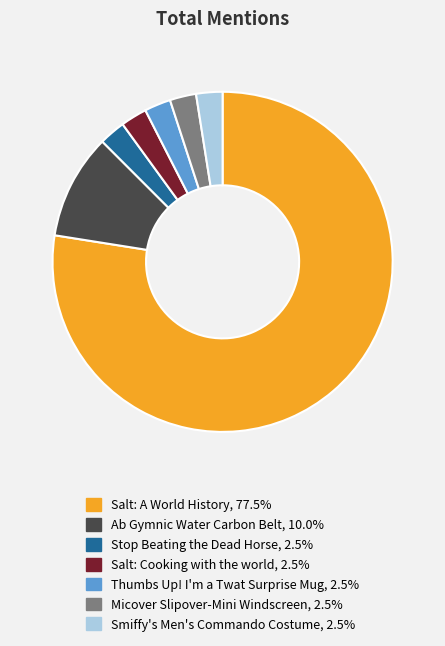

Does Thumbs Up! I'm a Twat Surprise Mug represent more than half of the total?

No